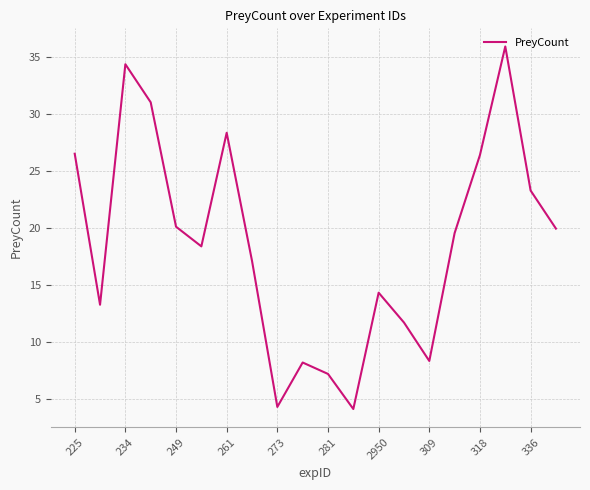

What is the smallest value displayed?

4.2